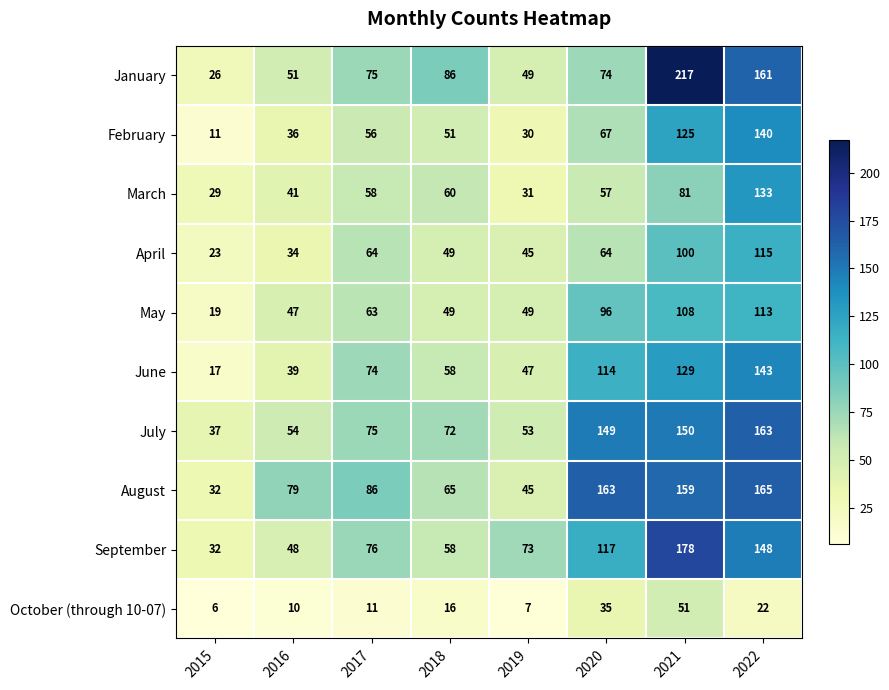

What is the sum of all January values?

739